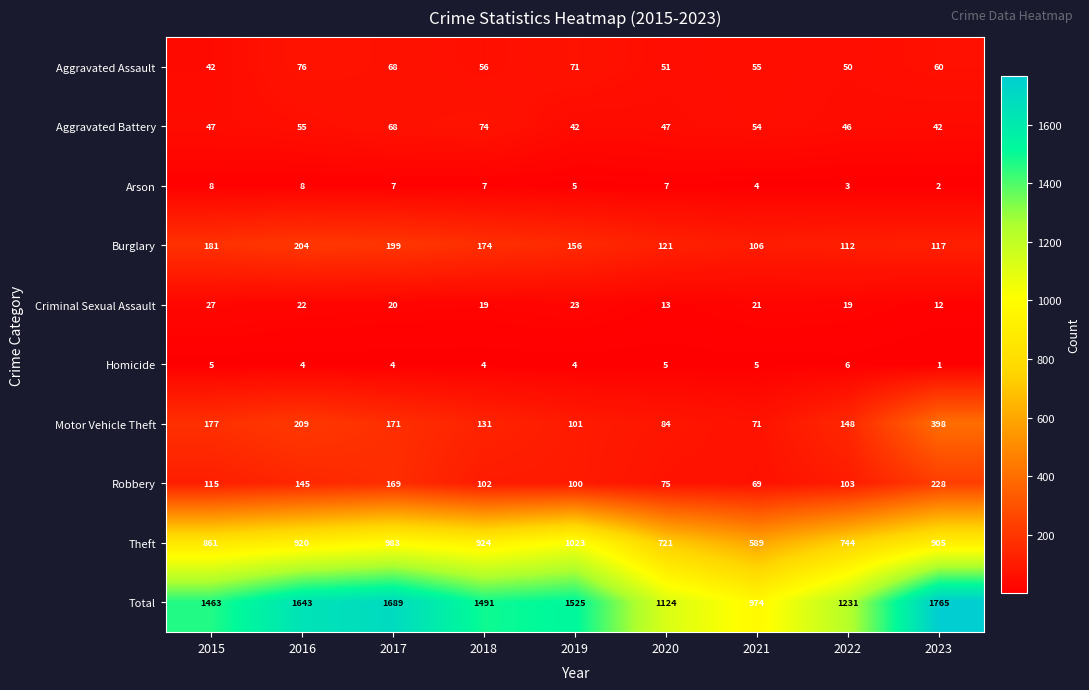

The value of Aggravated Battery at 2020 is 19. True or false?

False